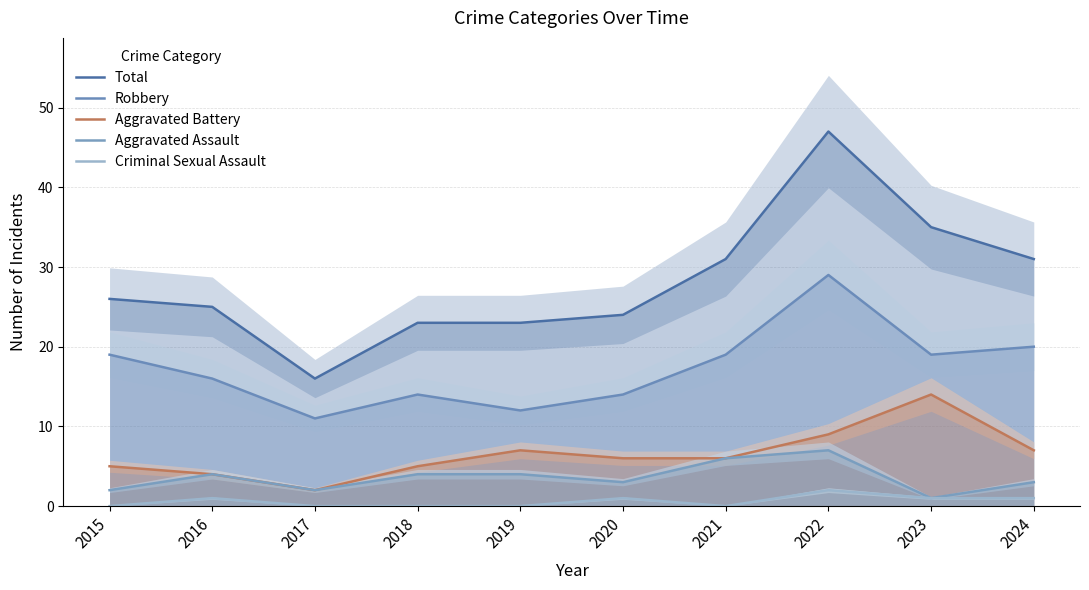

What is the value of the Robbery point at the 4th from the left?

14